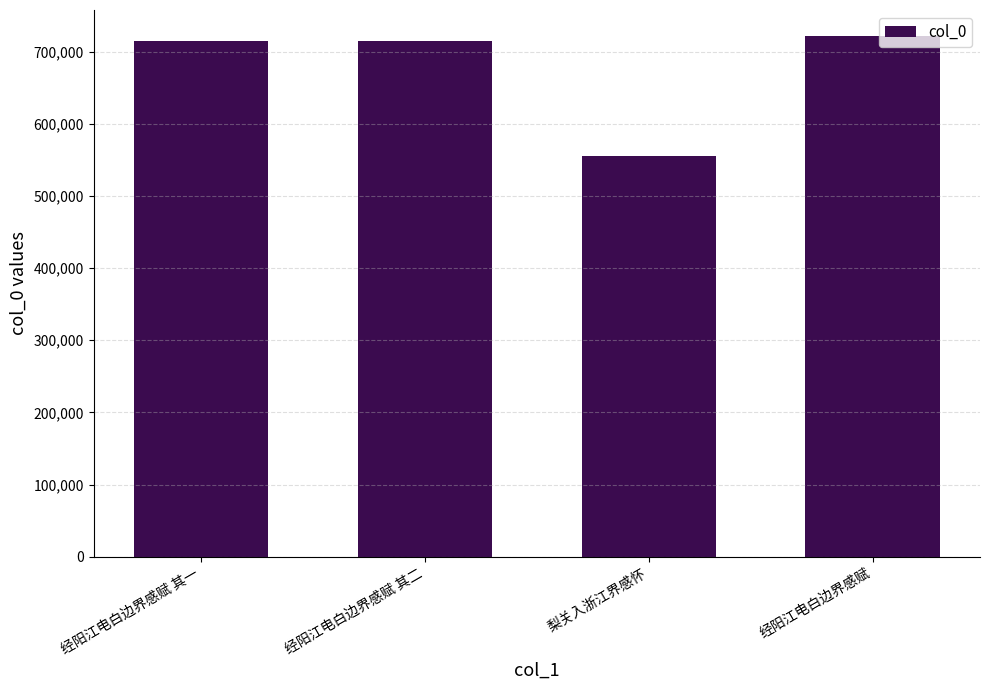

What value does the data have at 经阳江电白边界感赋, to the nearest 50?

721650